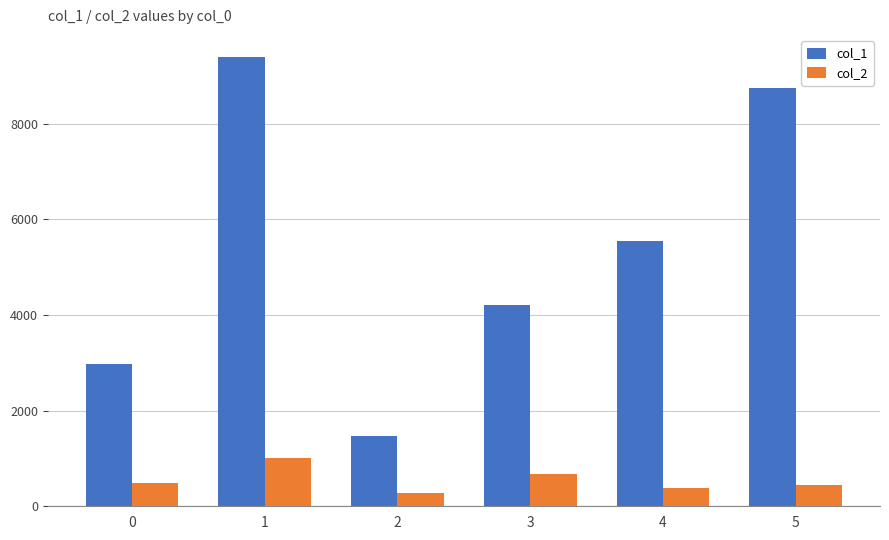

What is the average value of the col_2 series?

544.4